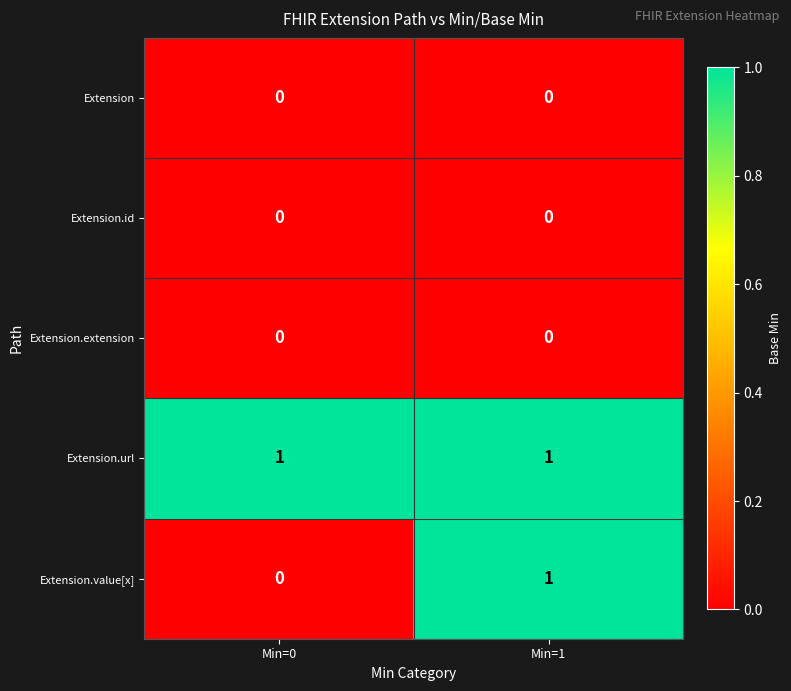

The value of Extension.id at Min=0 is 0. True or false?

True